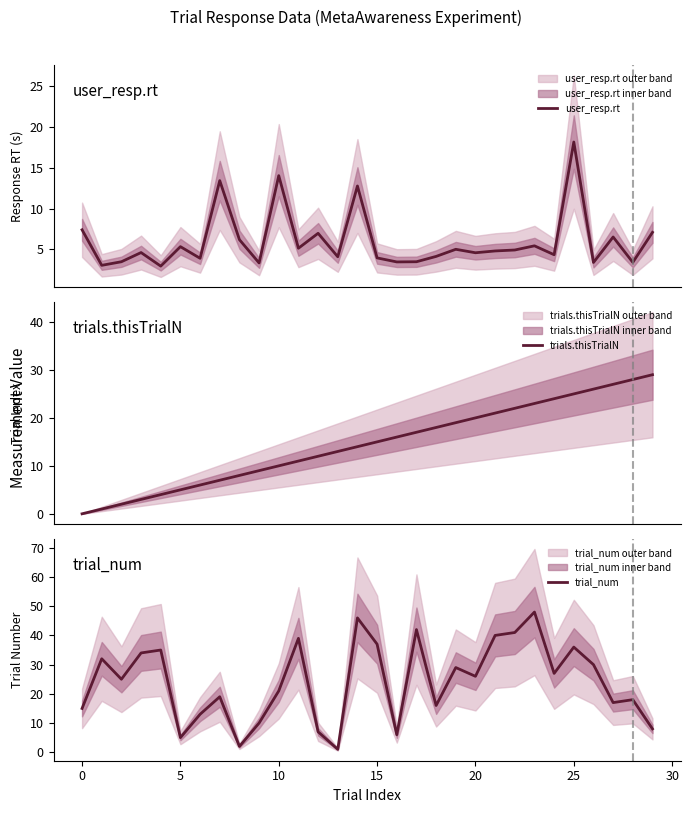

How many series are shown in this chart?

3